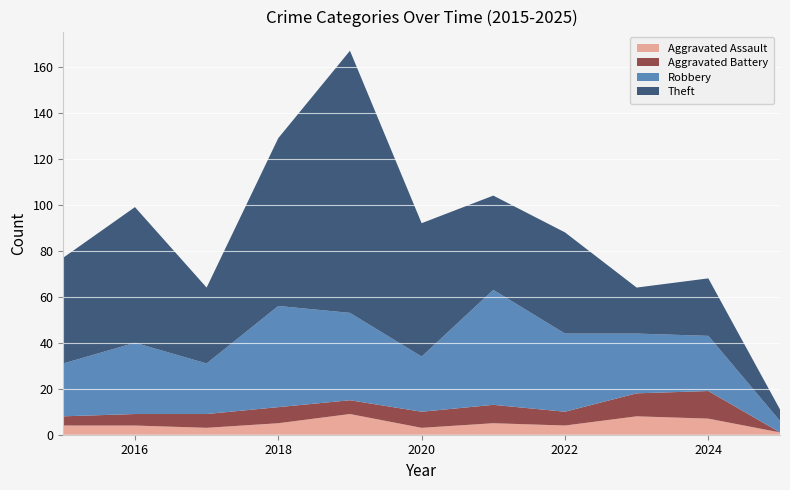

Reading right to left, extract all data points from this chart.

Aggravated Assault: 2025=1	2024=7	2023=8	2022=4	2021=5	2020=3	2019=9	2018=5	2017=3	2016=4	2015=4
Aggravated Battery: 2025=0	2024=12	2023=10	2022=6	2021=8	2020=7	2019=6	2018=7	2017=6	2016=5	2015=4
Robbery: 2025=5	2024=24	2023=26	2022=34	2021=50	2020=24	2019=38	2018=44	2017=22	2016=31	2015=23
Theft: 2025=5	2024=25	2023=20	2022=44	2021=41	2020=58	2019=114	2018=73	2017=33	2016=59	2015=46